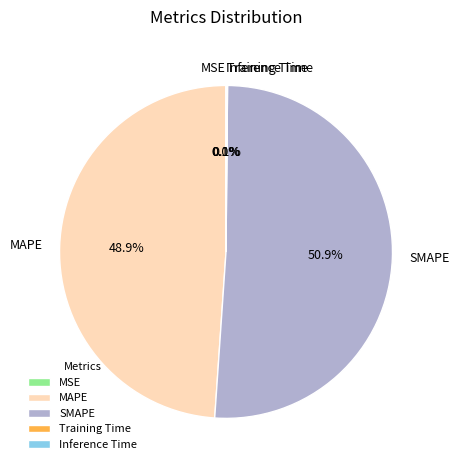

To the nearest percent, what is the difference between the largest and smallest slice percentages?

51%